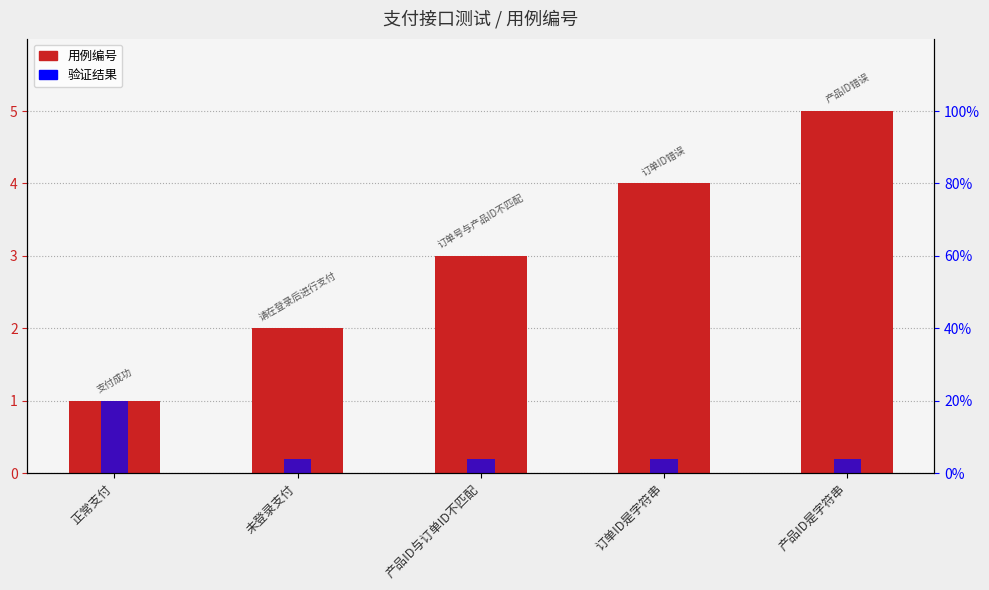

What is the minimum value for 验证结果?

0.2